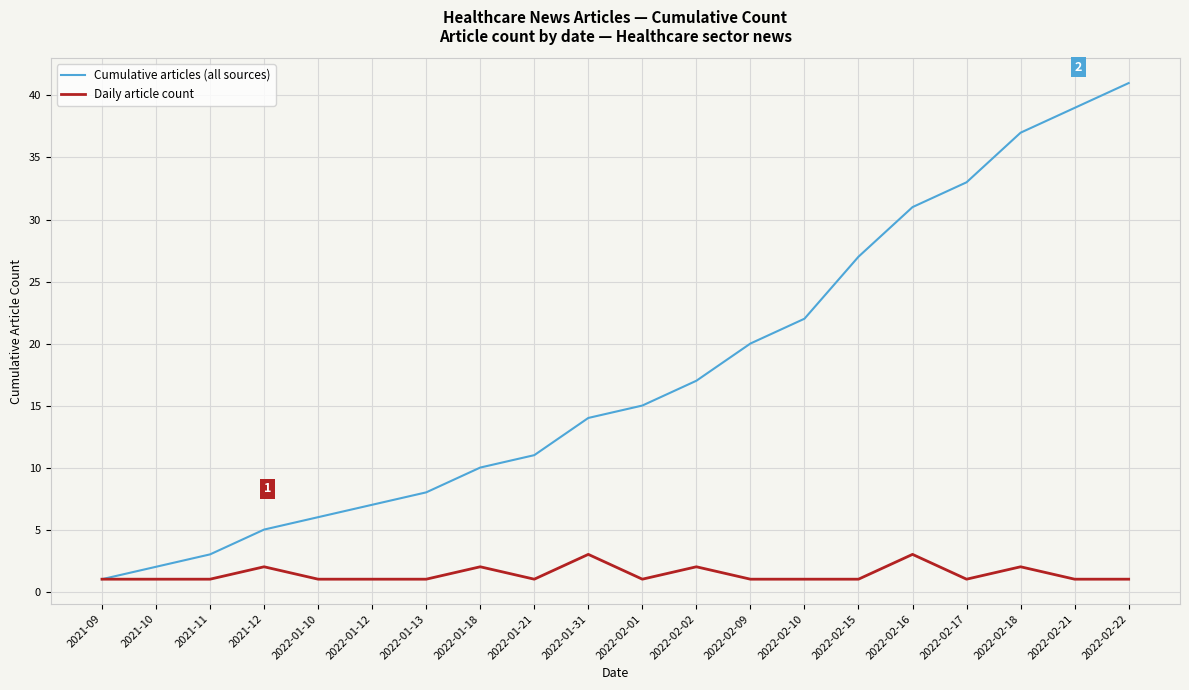

How many Daily article count values are between 1 and 2?

18